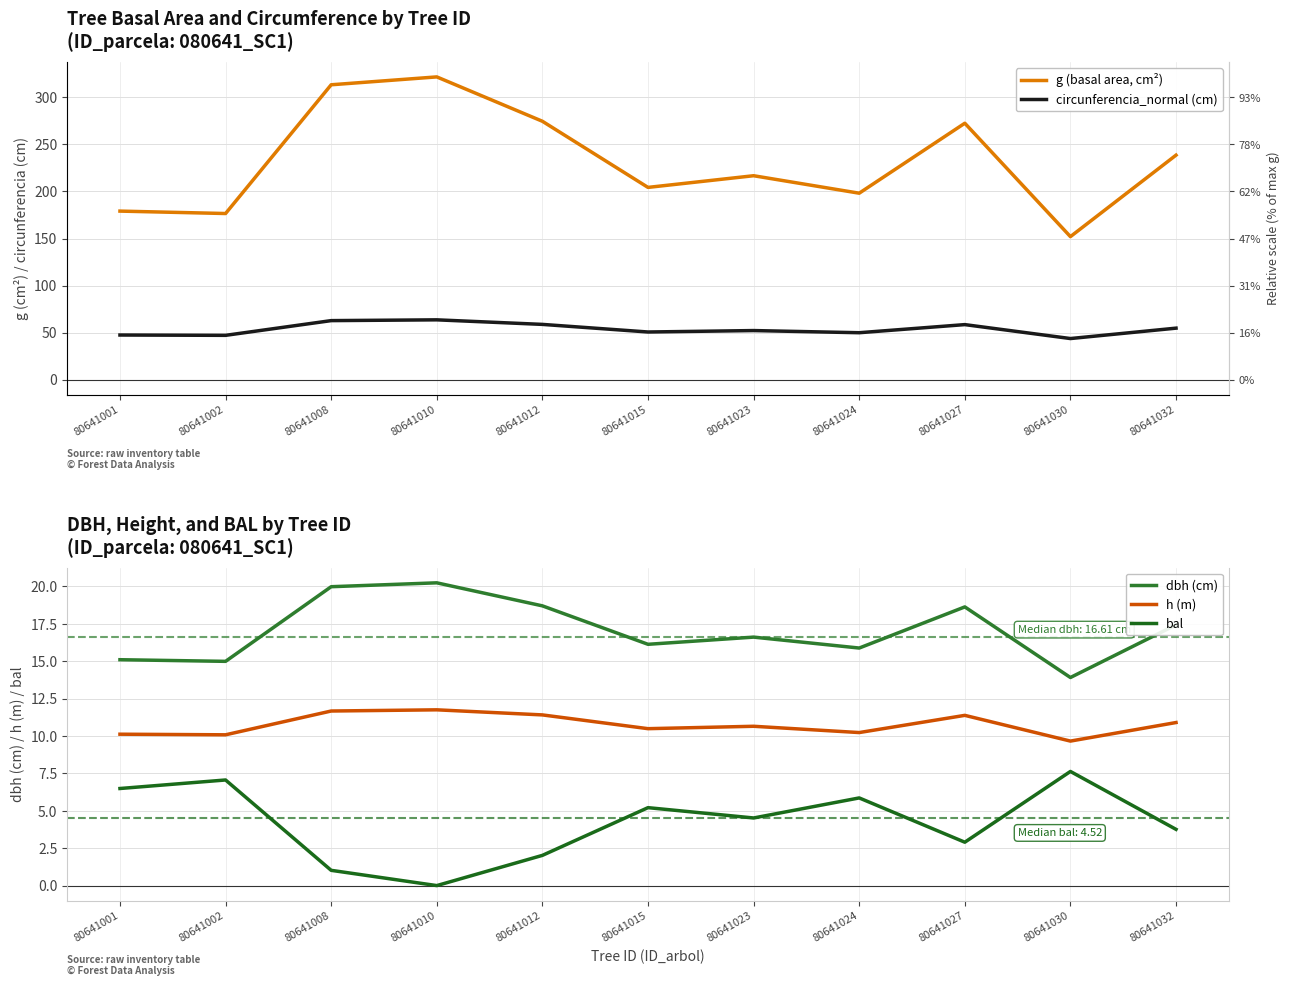

At which category does dbh (cm) reach its first local valley?

80641002